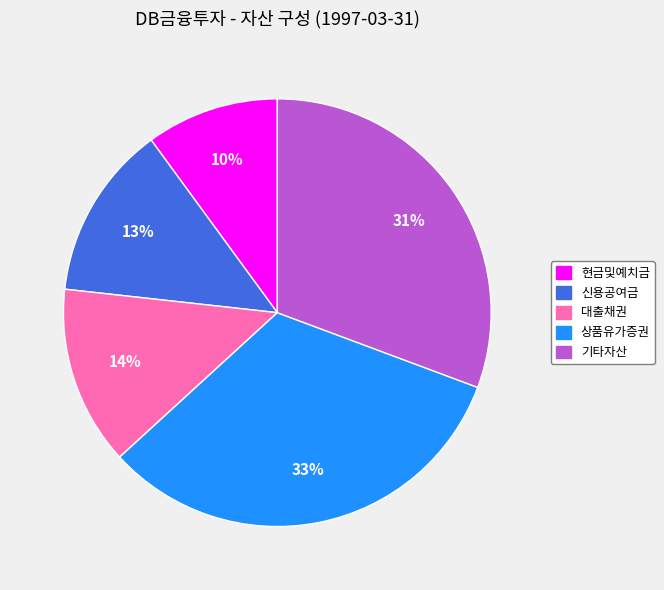

What is the smallest slice in the pie chart?

현금및예치금